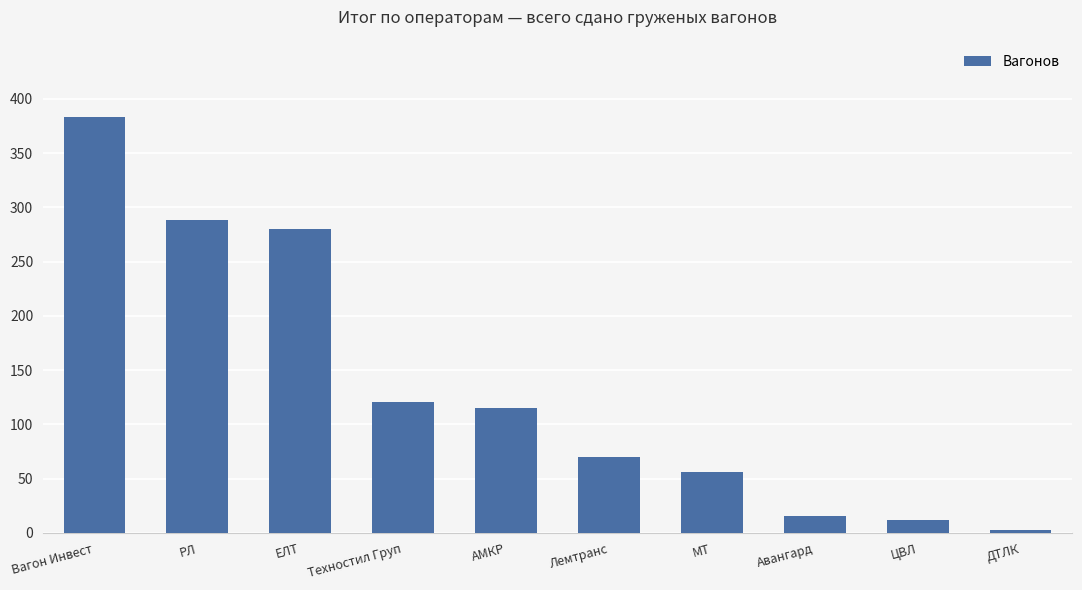

The chart shows a value of 115 at АМКР. True or false?

True